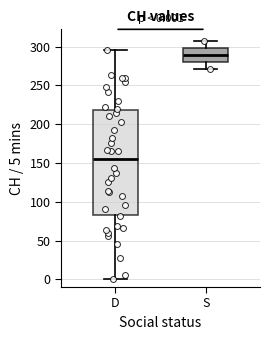

Comparing the boxes themselves (not the whiskers), which one is the tallest?

D